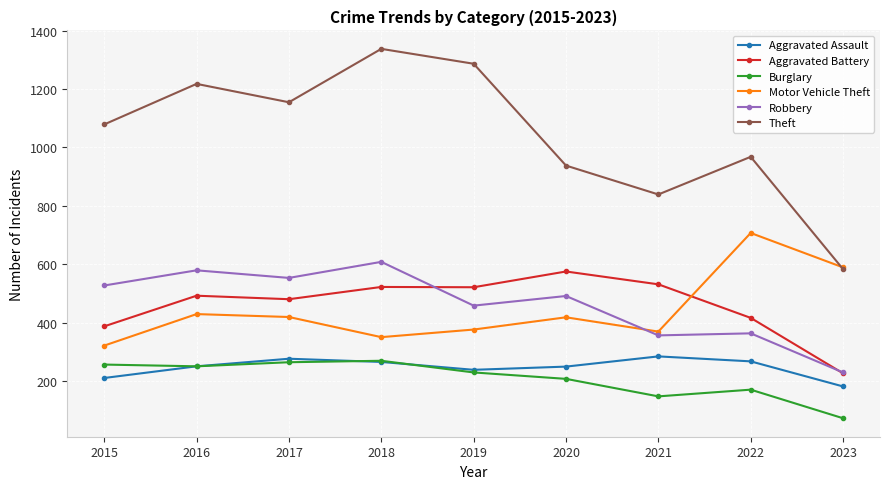

Does the chart have visible grid lines?

Yes